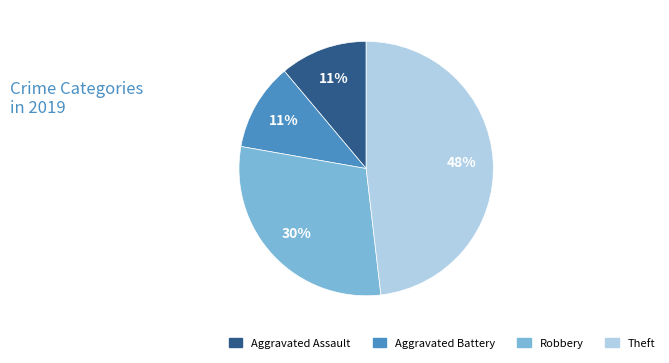

Does Theft represent more than half of the total?

No